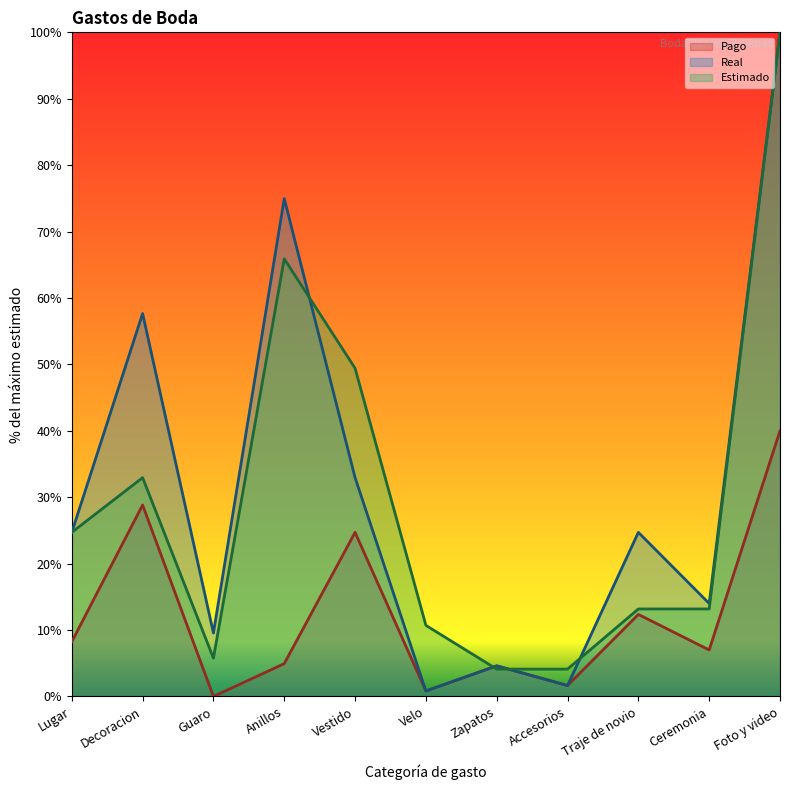

What is the value of the Estimado point at the 5th from the left?

49.4